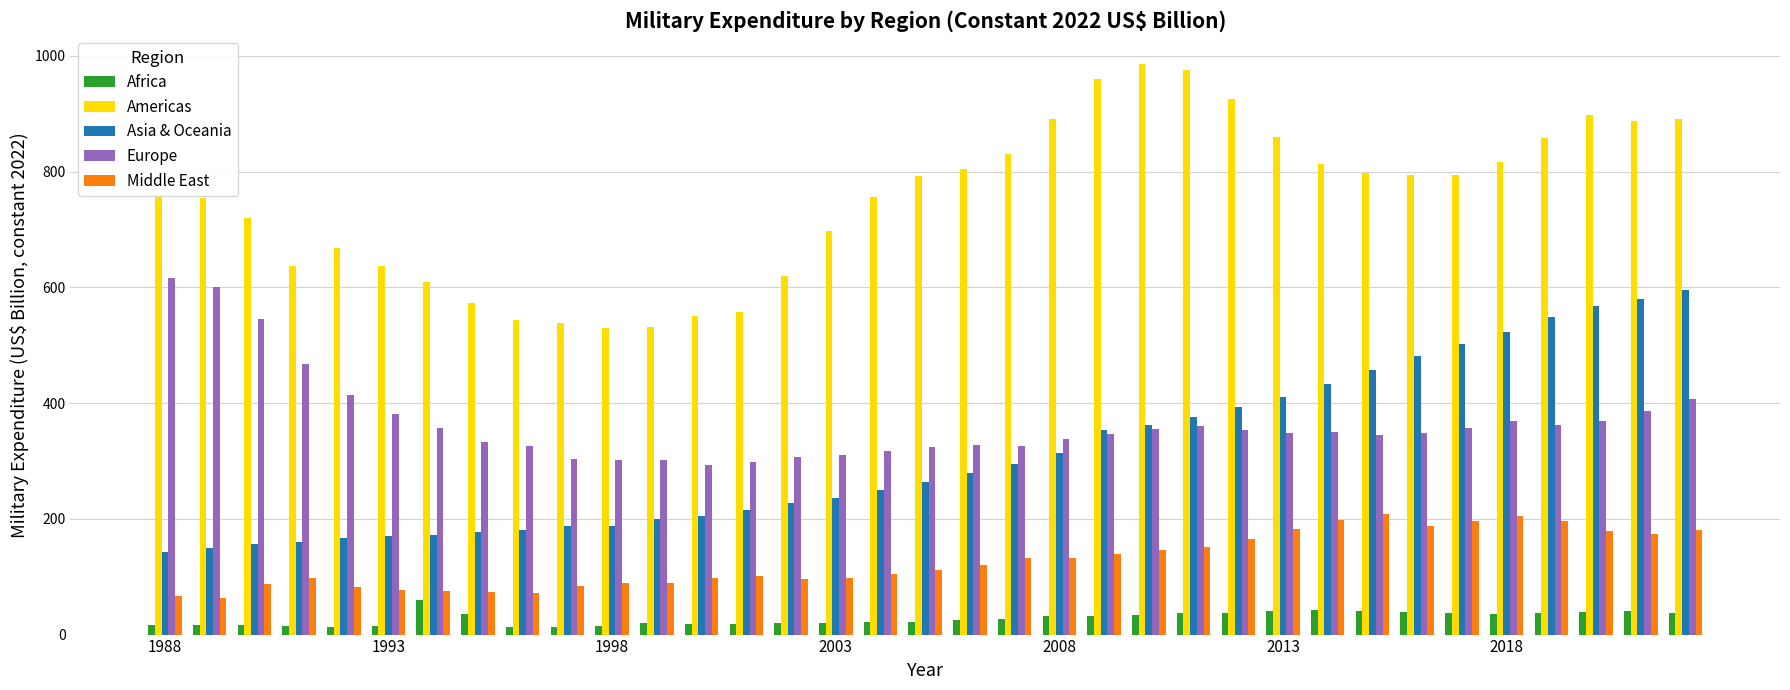

What is the difference between the second highest and second lowest values in the Africa series?

29.0